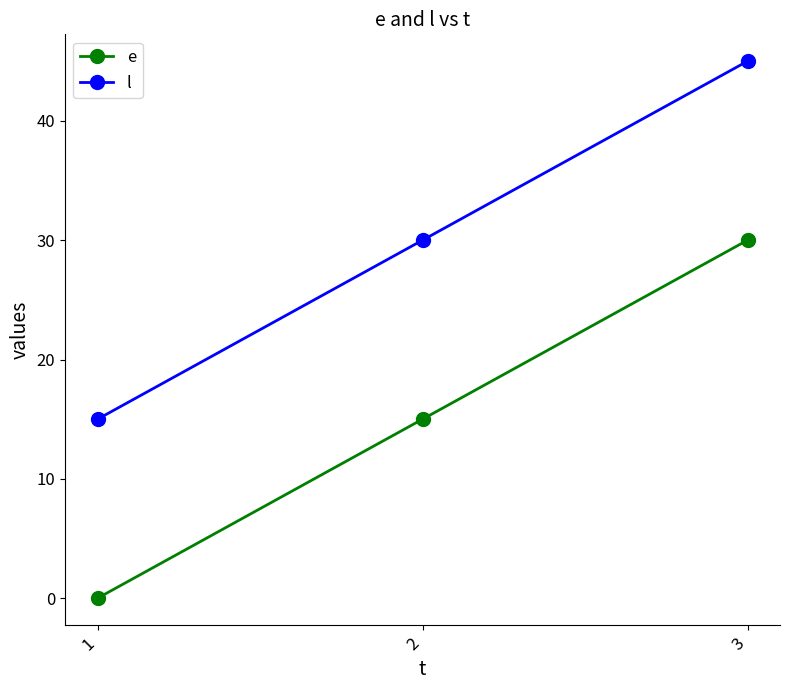

Rank the series at 3 from highest to lowest value.

l, e